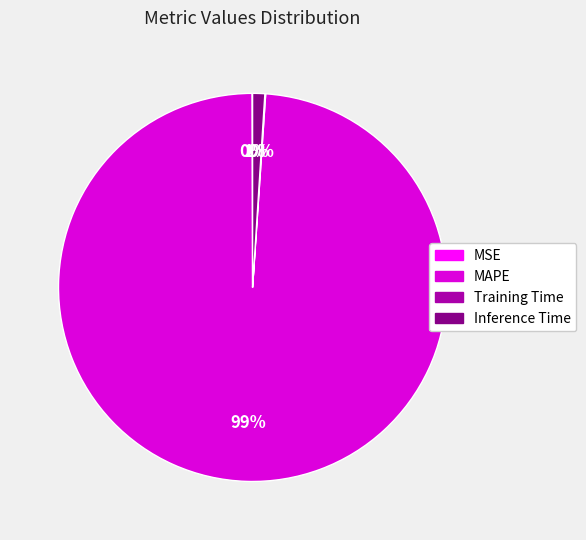

Which has a higher value, Inference Time or MAPE?

MAPE